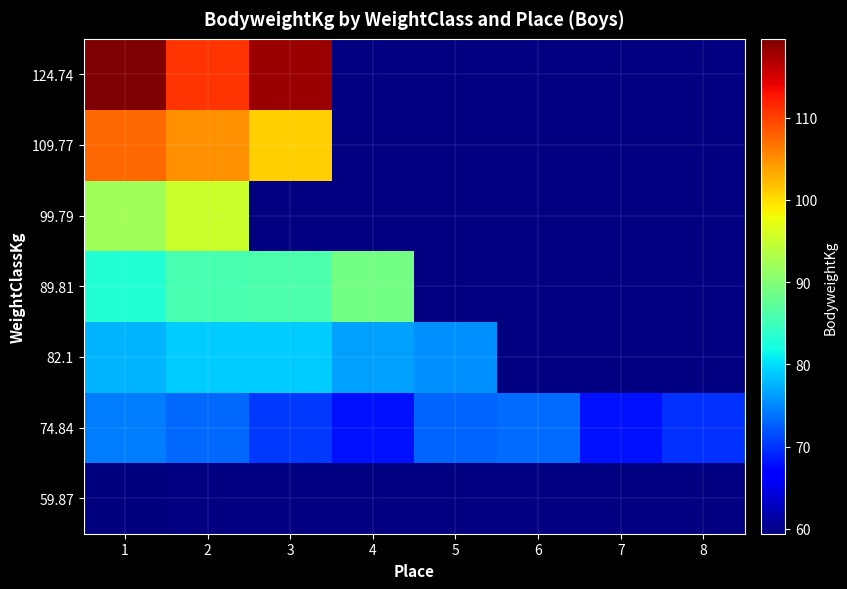

Is the value of 124.74 at 2 greater than the value of 59.87 at 6?

No